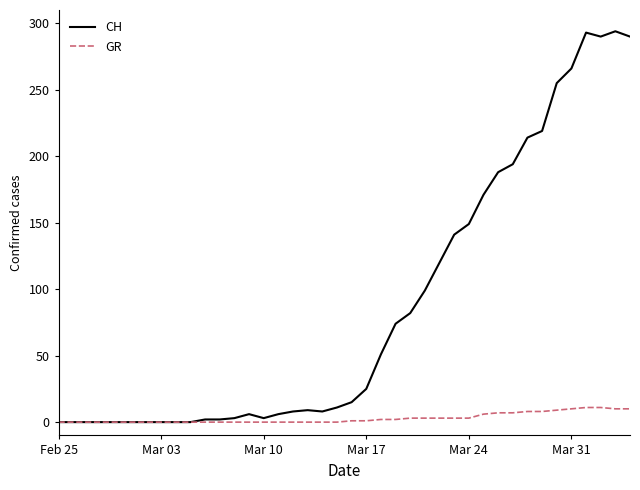

What is the average value of the CH series?

87